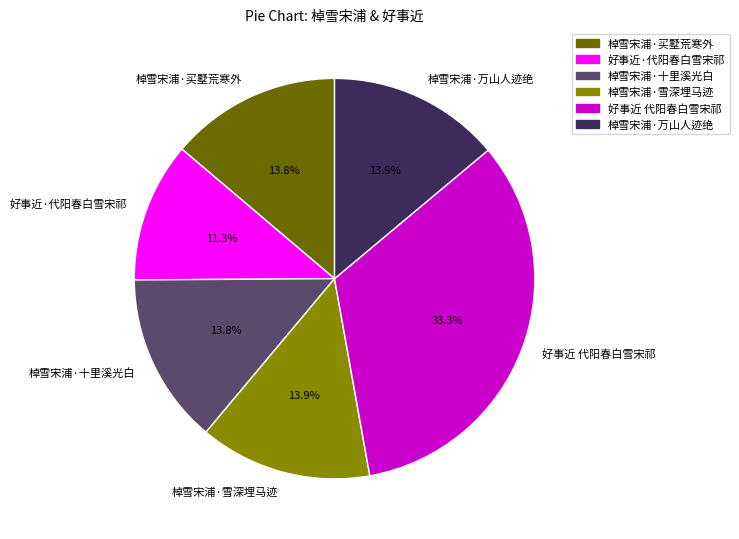

Is there a majority slice in this chart?

No